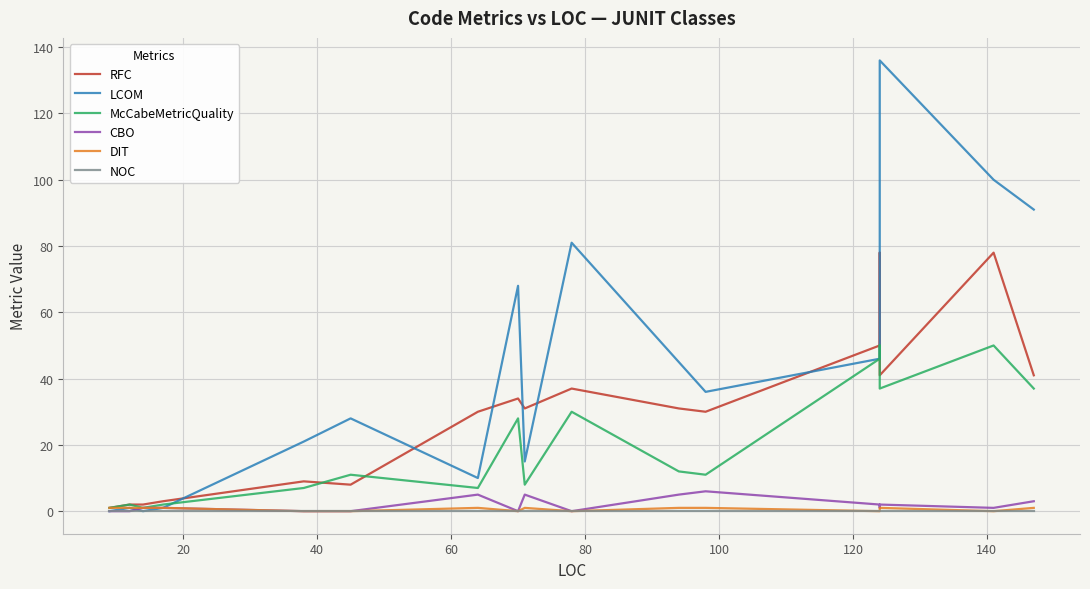

Which series has the largest total across all categories?

LCOM